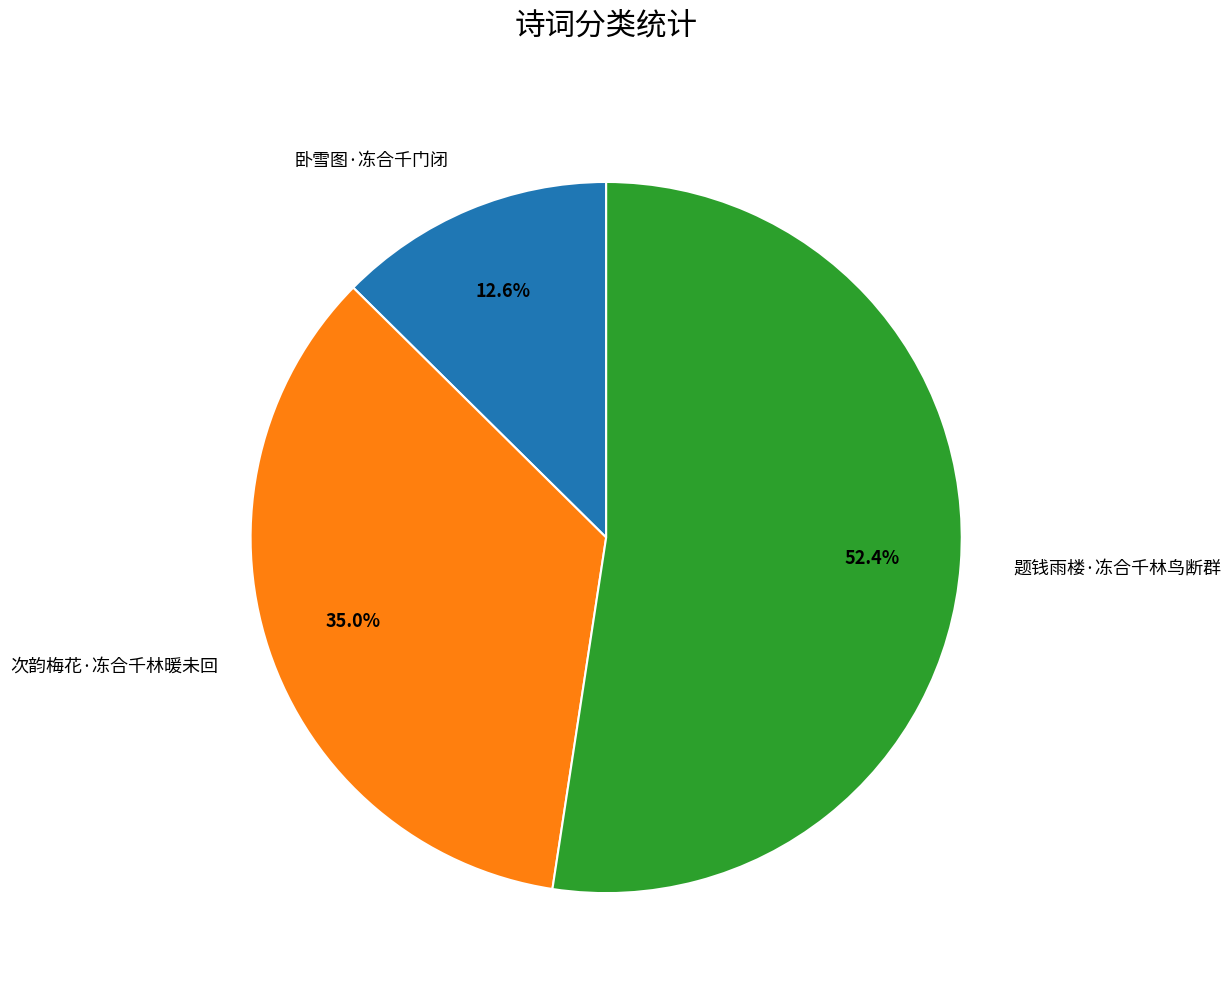

Between 次韵梅花·冻合千林暖未回 and 卧雪图·冻合千门闭, which is larger?

次韵梅花·冻合千林暖未回